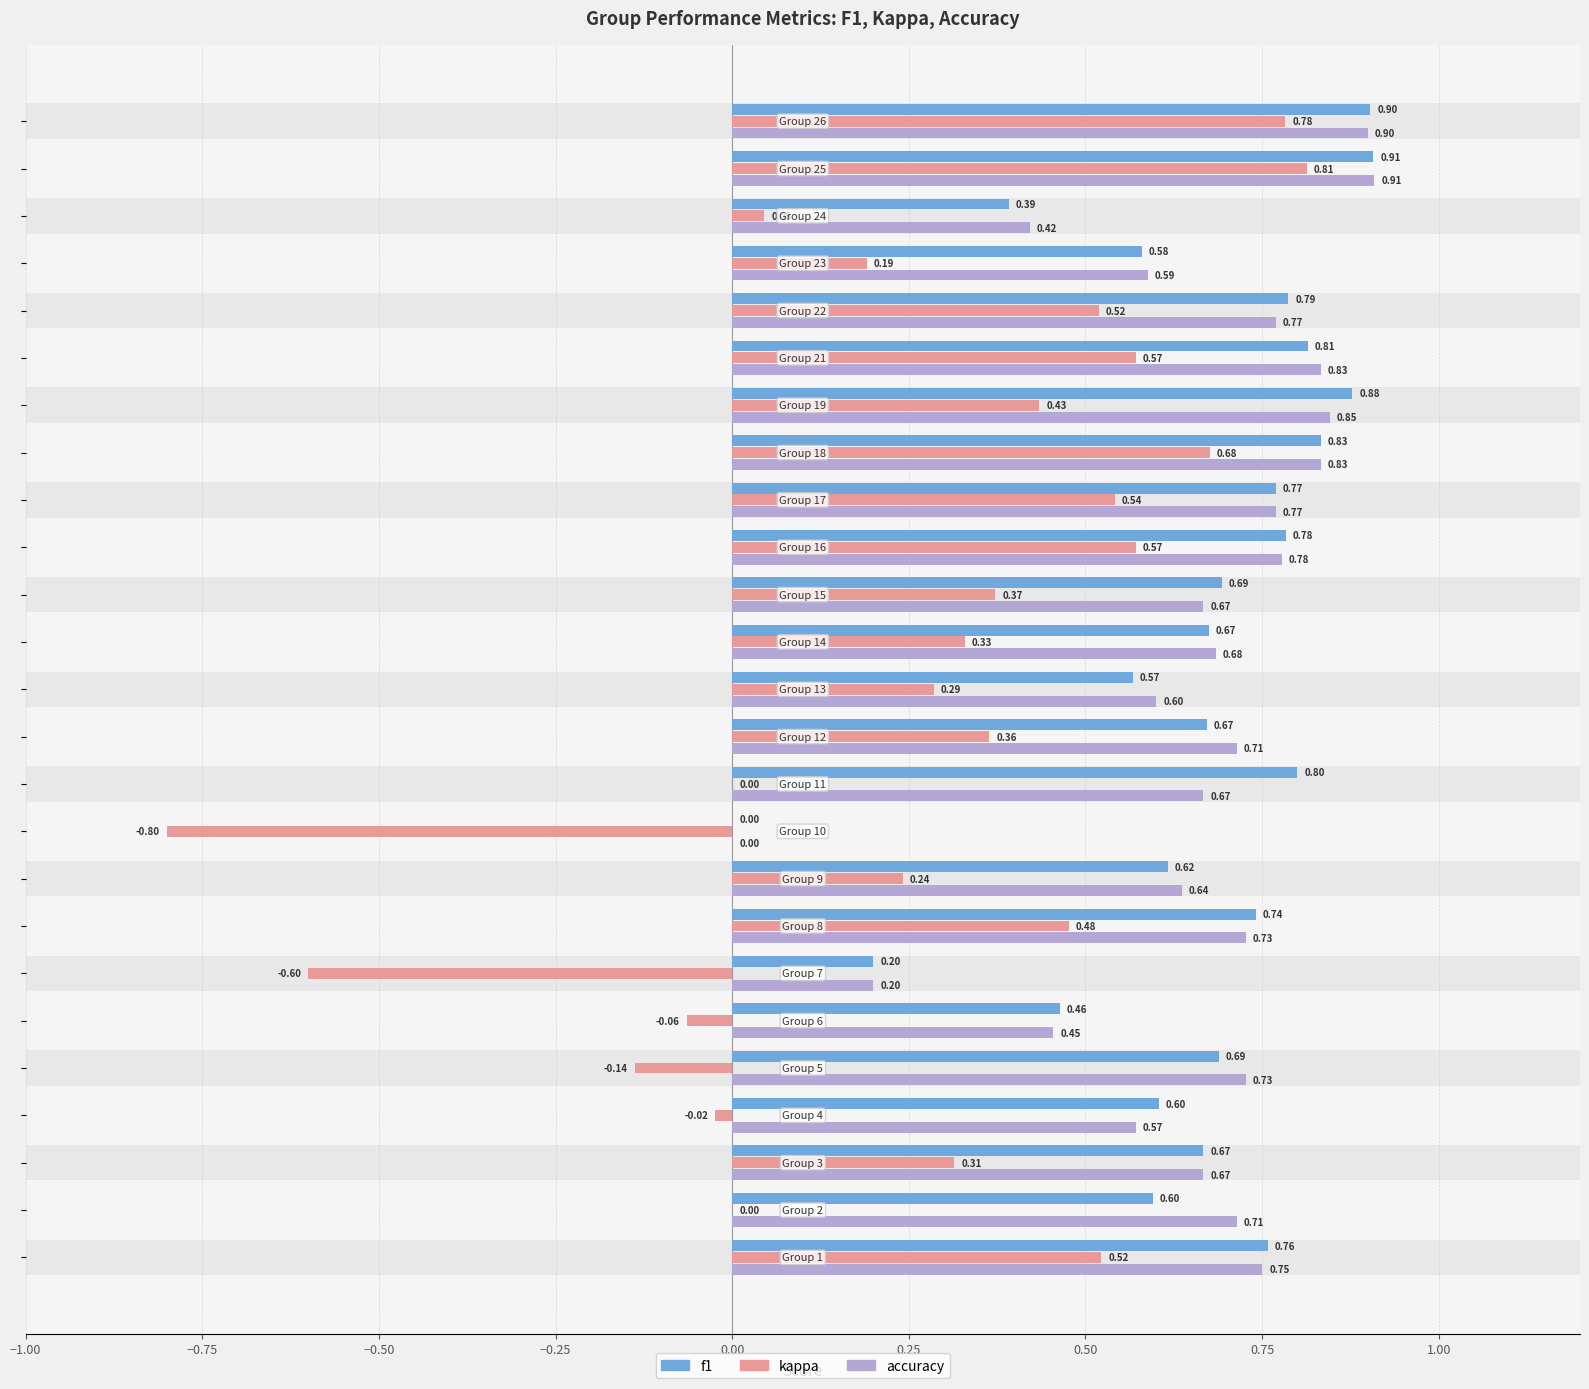

Which series has the largest range (max minus min)?

kappa